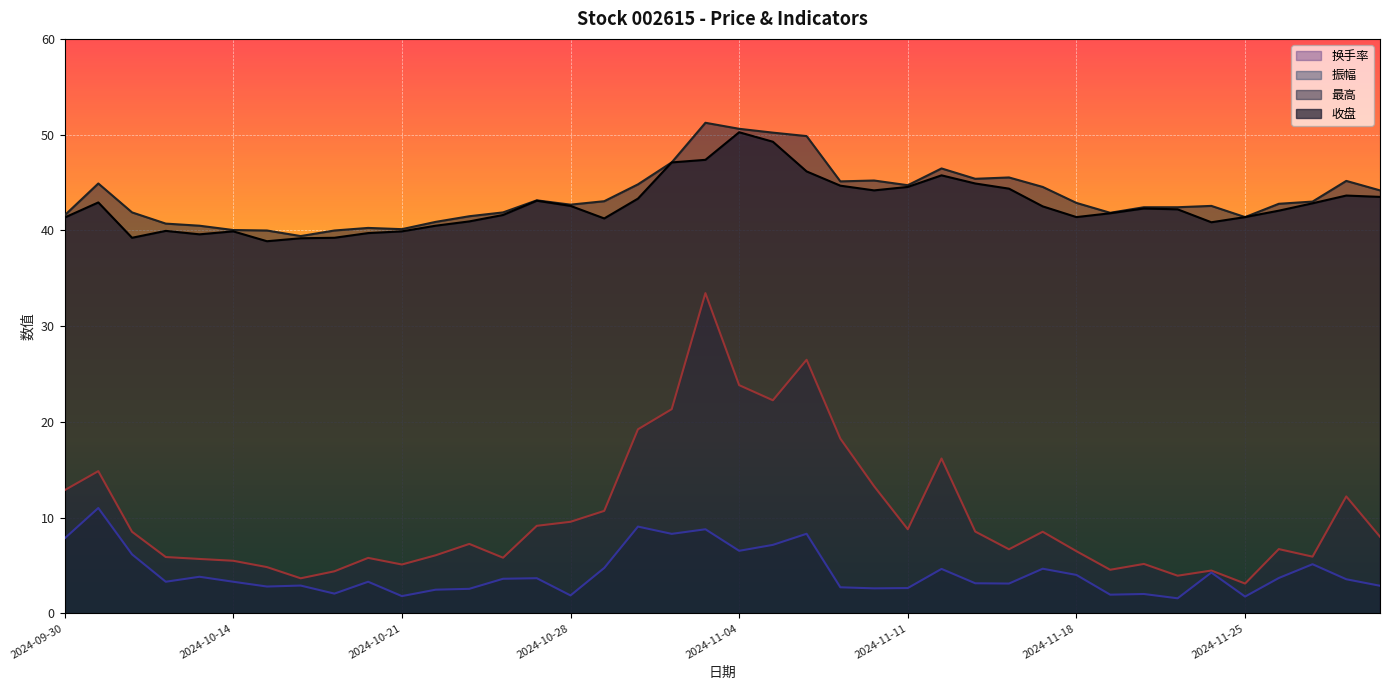

At which category does the chart reach its peak across all series?

2024-11-01